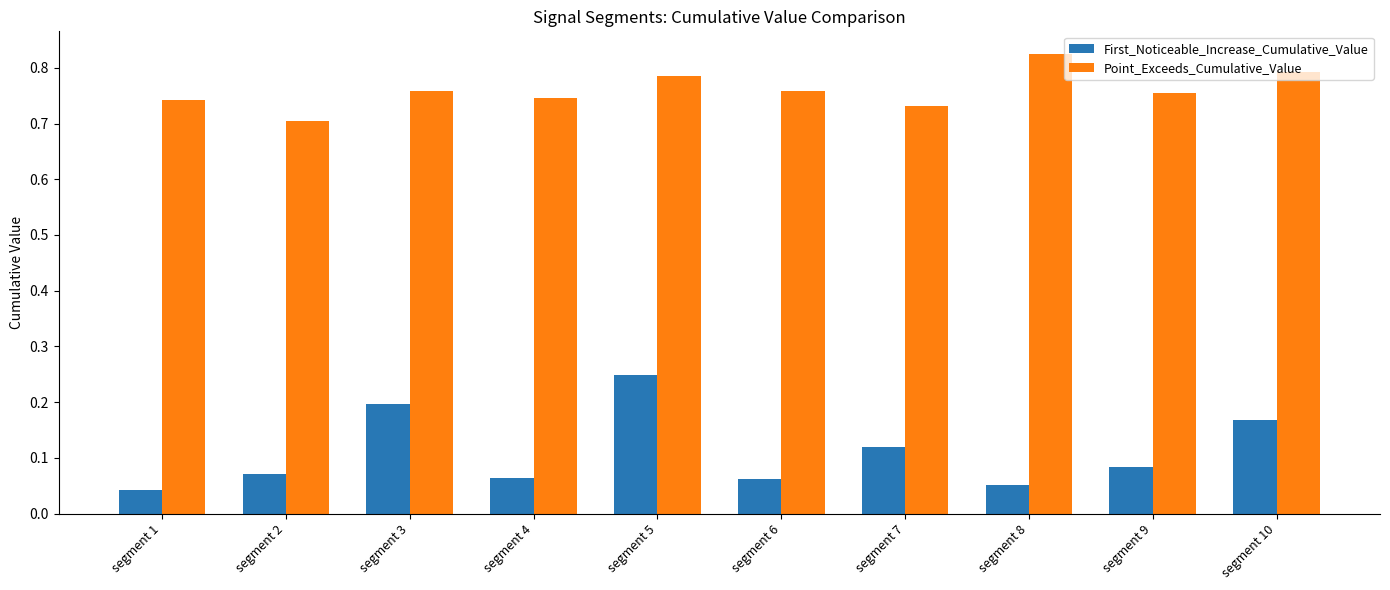

True or false: First_Noticeable_Increase_Cumulative_Value has a value of 0.1 at segment 3.

False